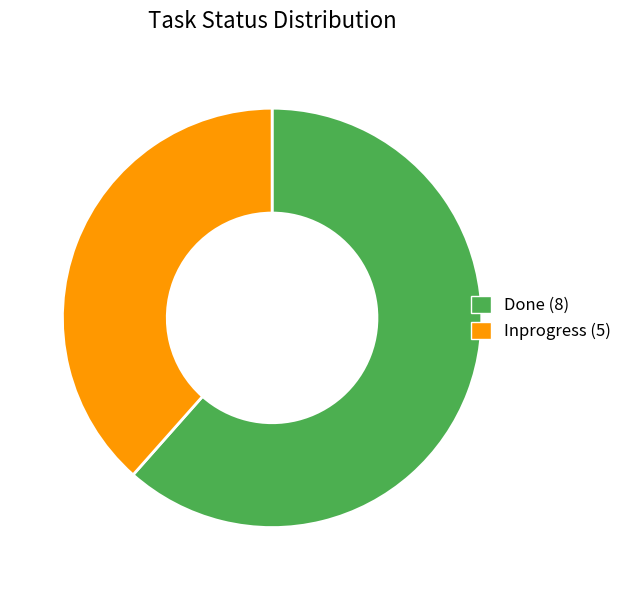

Is Inprogress (5) the majority of the pie?

No